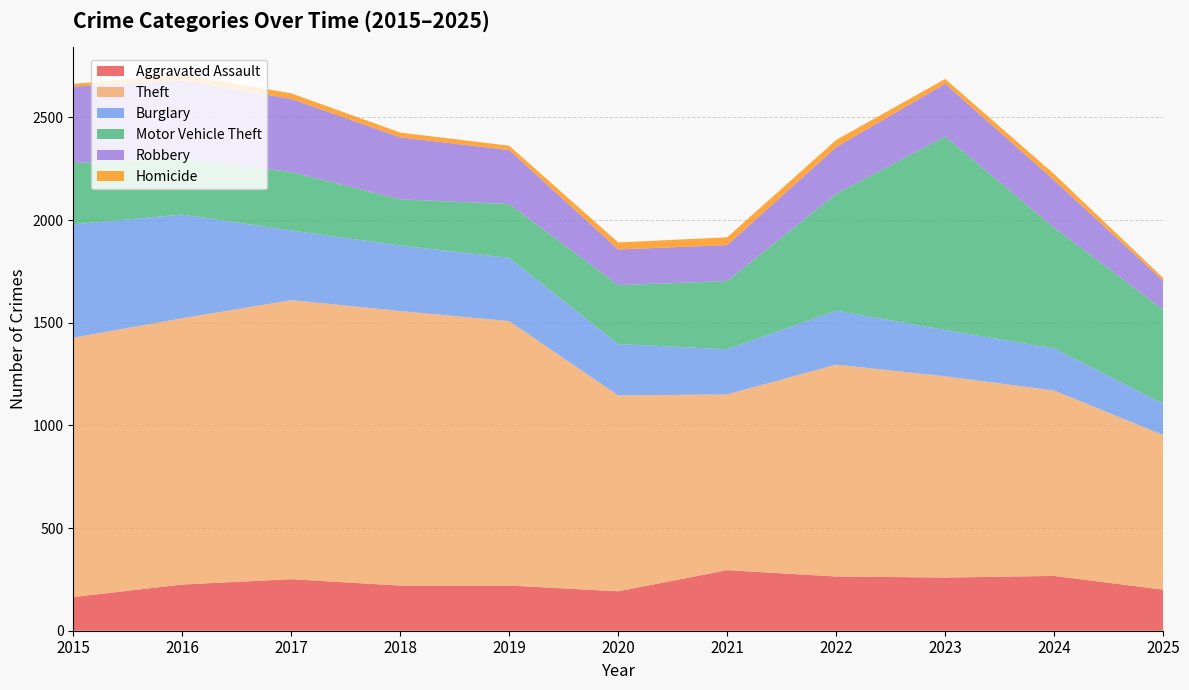

Reading left to right, list all the values displayed in this chart.

Aggravated Assault: 2015=164	2016=225	2017=251	2018=220	2019=220	2020=192	2021=295	2022=264	2023=259	2024=267	2025=200
Theft: 2015=1263	2016=1297	2017=1359	2018=1337	2019=1288	2020=954	2021=856	2022=1032	2023=980	2024=903	2025=753
Burglary: 2015=552	2016=505	2017=339	2018=319	2019=308	2020=250	2021=220	2022=263	2023=225	2024=205	2025=153
Motor Vehicle Theft: 2015=299	2016=272	2017=285	2018=225	2019=262	2020=287	2021=332	2022=569	2023=943	2024=588	2025=457
Robbery: 2015=372	2016=381	2017=356	2018=302	2019=263	2020=174	2021=175	2022=227	2023=257	2024=231	2025=141
Homicide: 2015=13	2016=28	2017=27	2018=23	2019=21	2020=34	2021=38	2022=35	2023=23	2024=30	2025=14